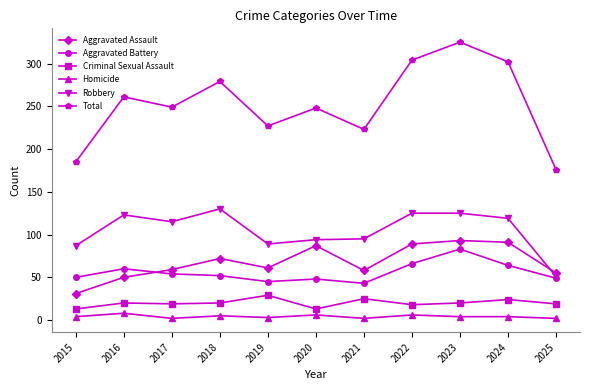

Rank the series by their maximum value, from highest to lowest.

Total, Robbery, Aggravated Assault, Aggravated Battery, Criminal Sexual Assault, Homicide